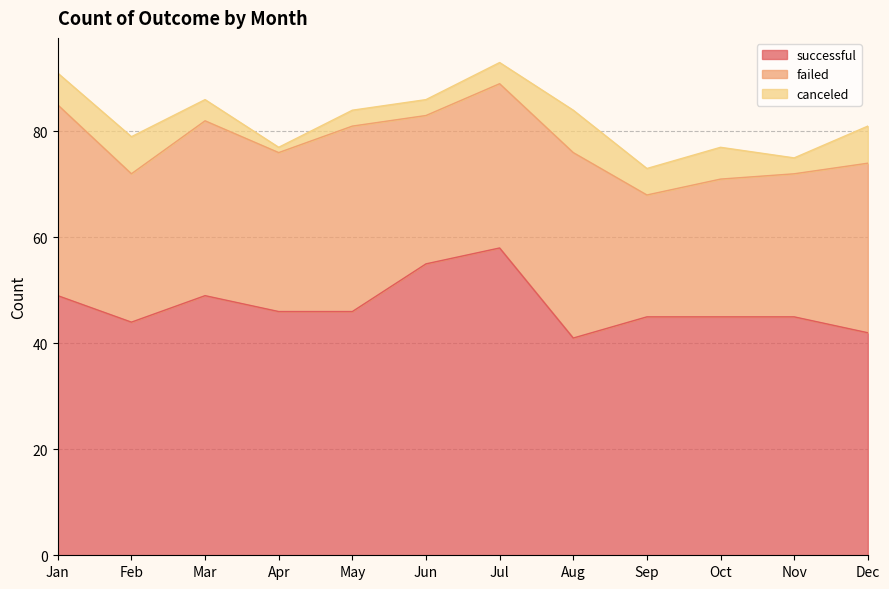

What are all the series names shown in the legend?

successful, failed, canceled